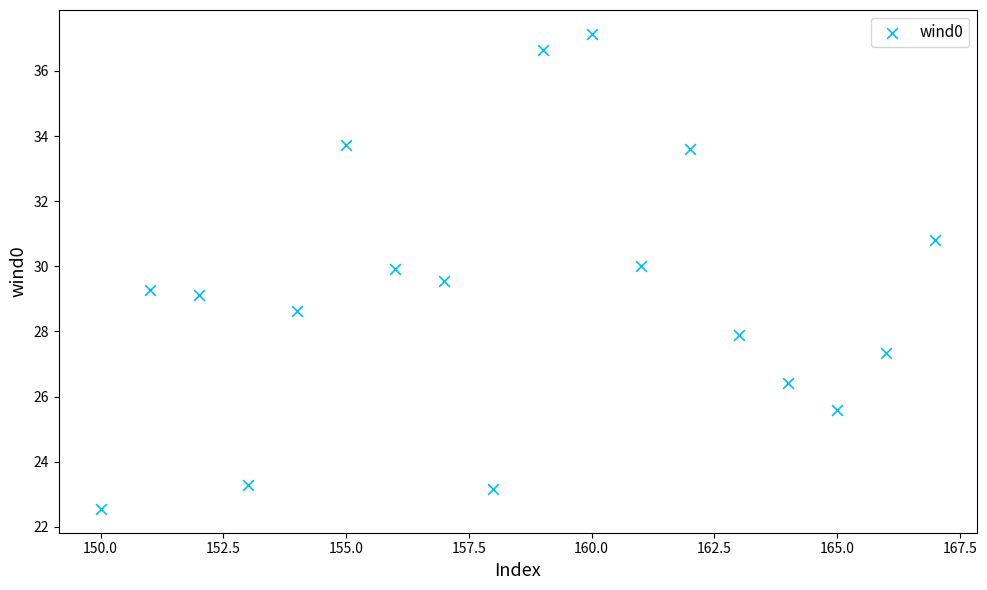

What is the range of X values (max minus min)?

17.0